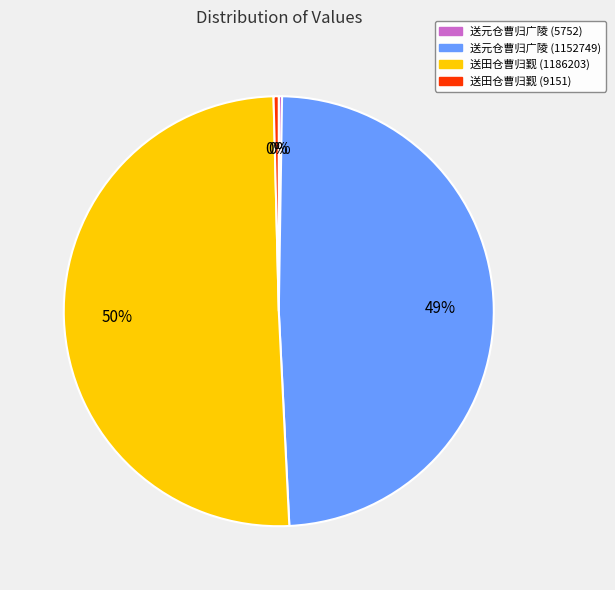

What is the ratio of the value at 送元仓曹归广陵 (1152749) to the value at 送田仓曹归觐 (1186203)?

1.0